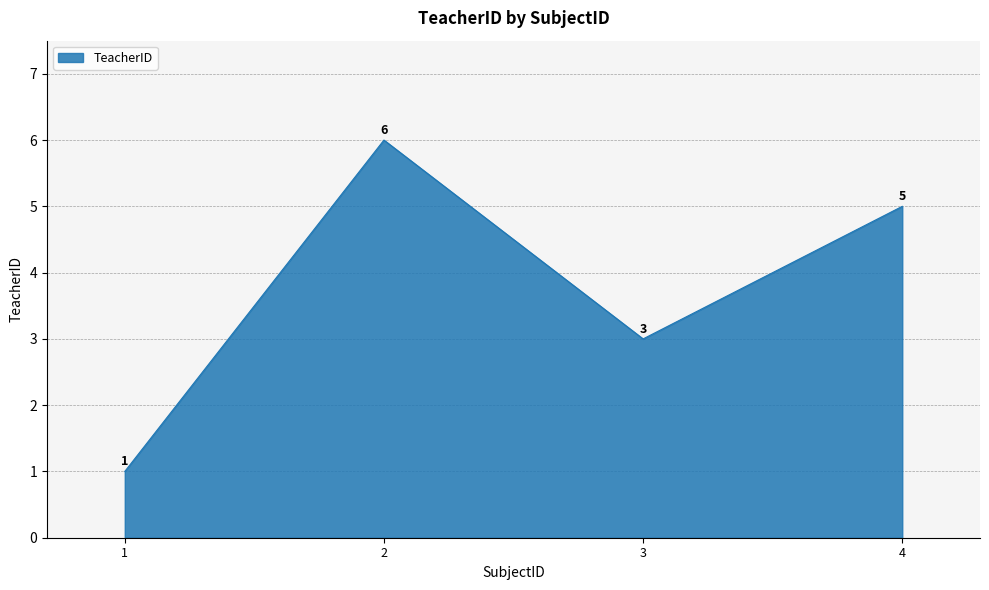

Approximately how many times larger is the value at 2 compared to 4?

1.2